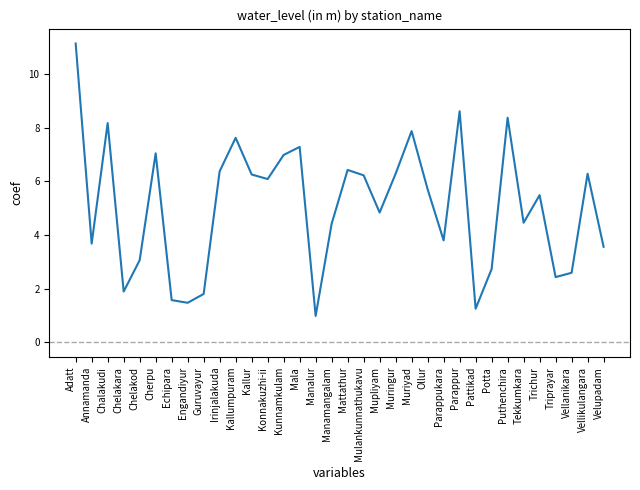

Is this an area chart (filled region under the line)?

No